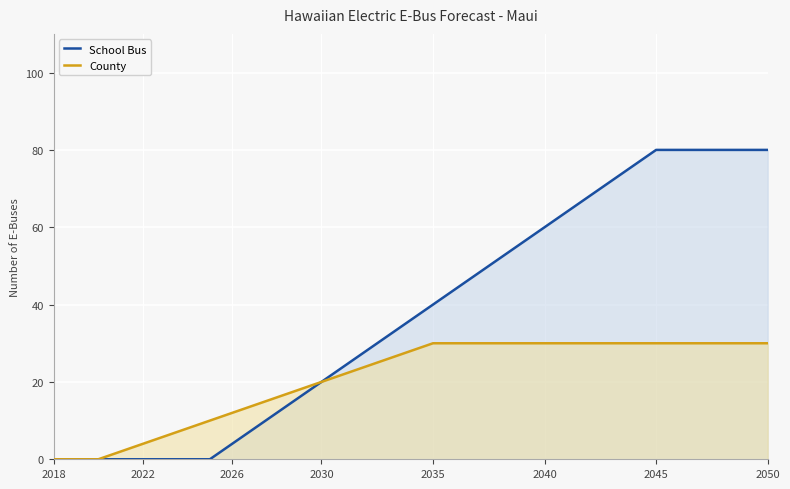

True or false: County has more than 1 points higher than both neighbors.

False